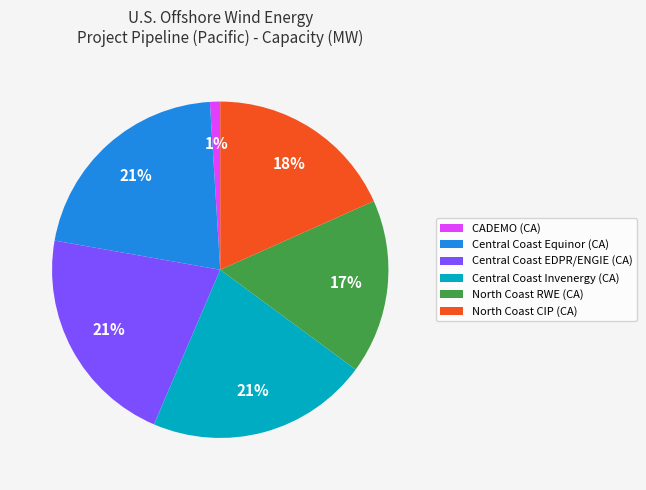

To the nearest percent, what is the combined percentage of CADEMO (CA) and Central Coast EDPR/ENGIE (CA)?

22%